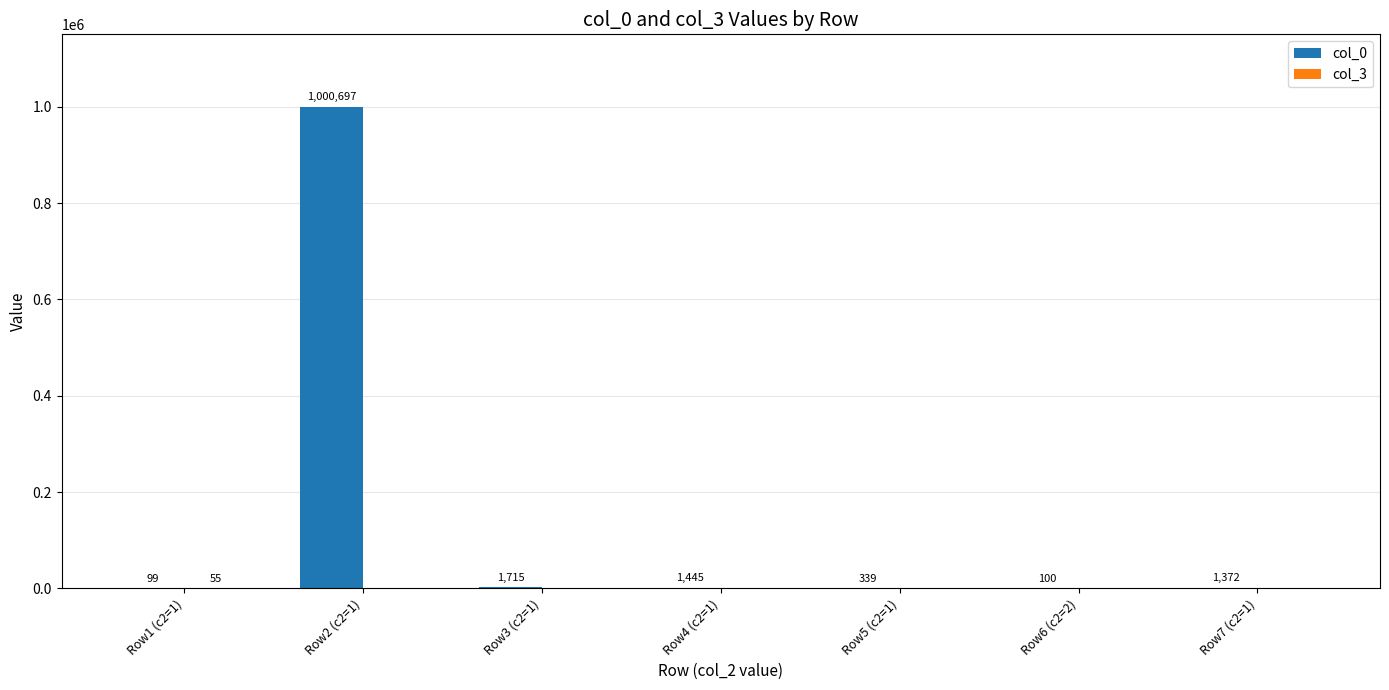

Are the bars grouped side by side (vs. stacked)?

Yes